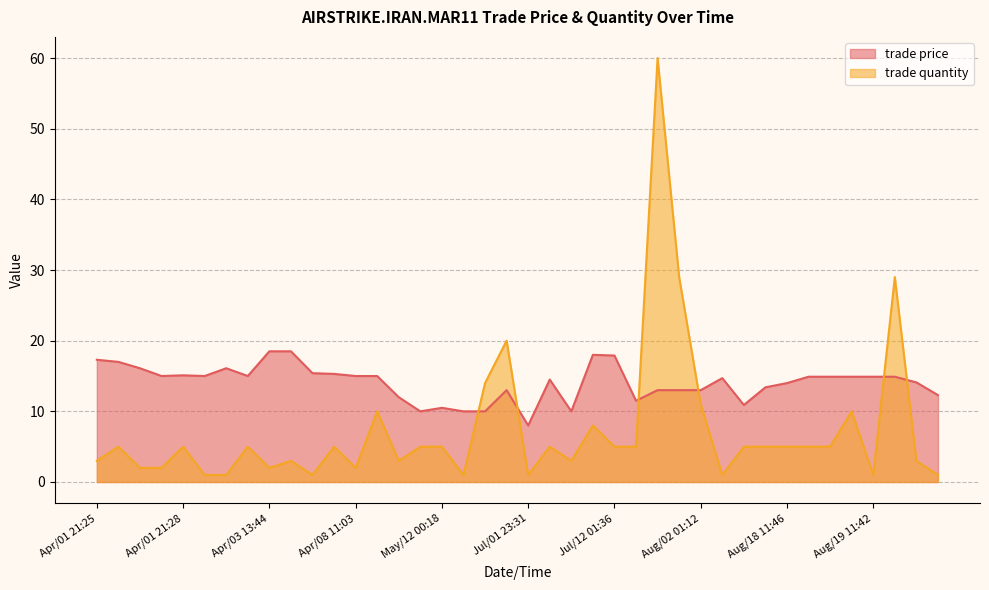

How many times do trade price and trade quantity cross each other?

6